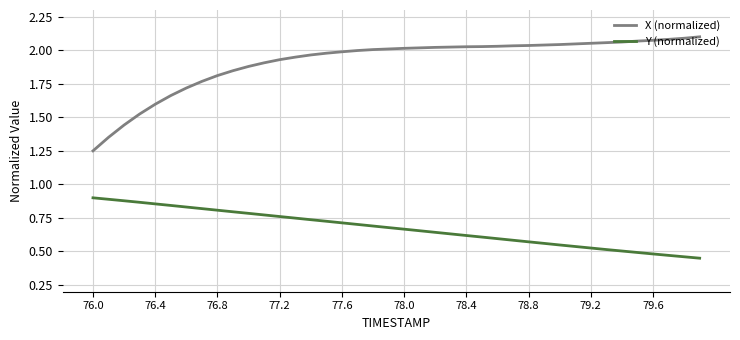

True or false: Y (normalized) and X (normalized) intersect in this chart.

False